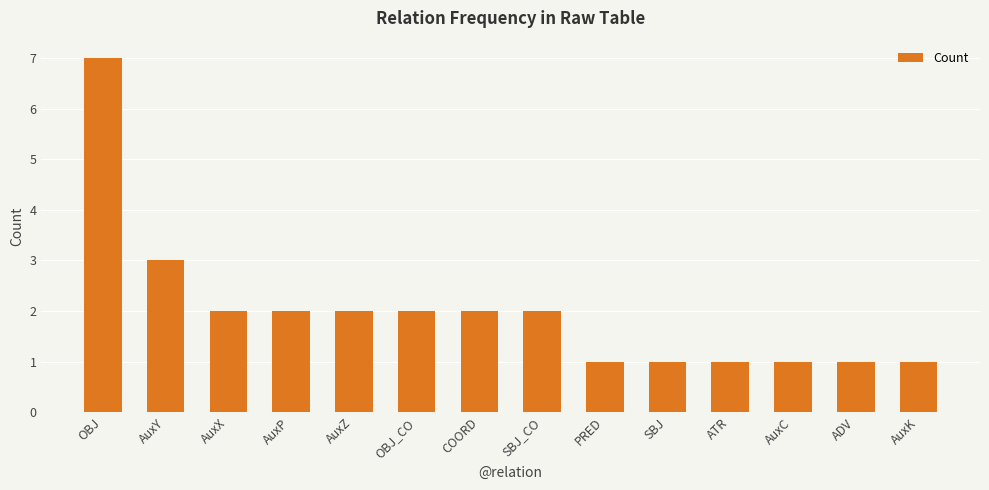

What is the ratio of the value at AuxX to the value at SBJ?

2.0